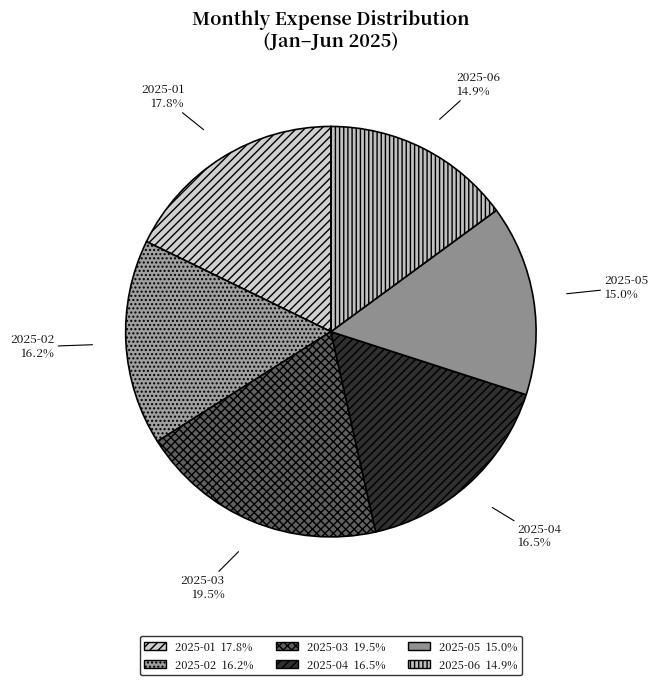

To the nearest percent, what is the average slice percentage?

17%